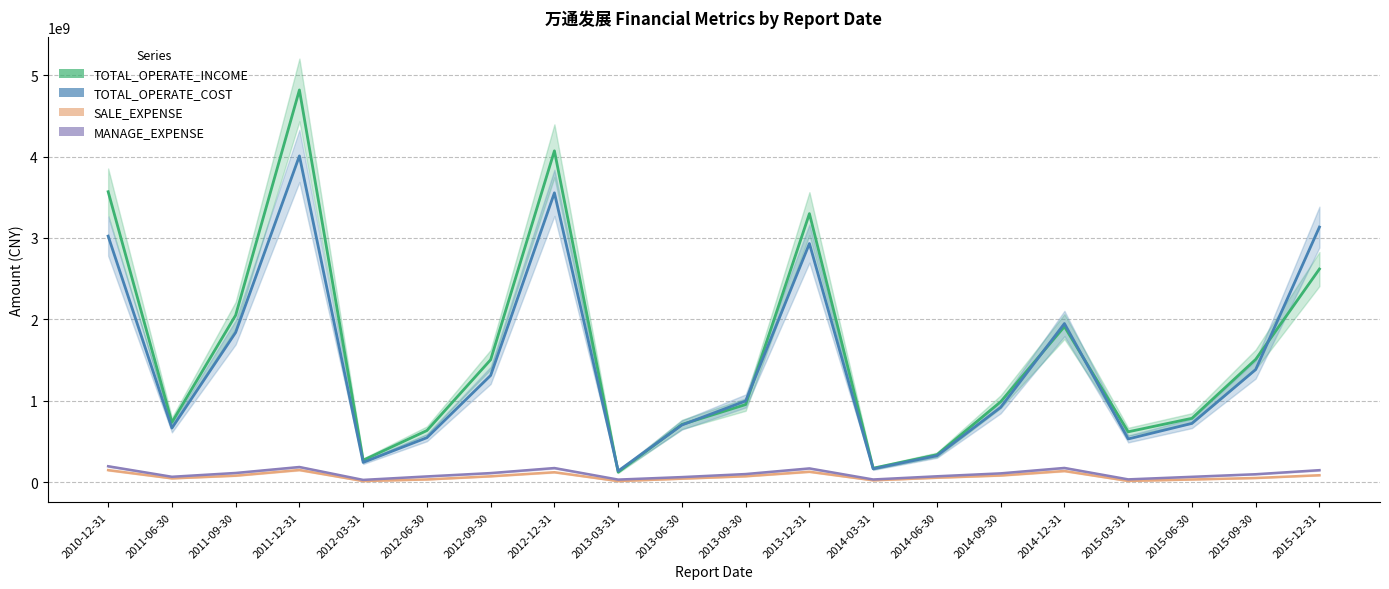

Between 2011-12-31 and 2012-09-30, which is larger?

2011-12-31